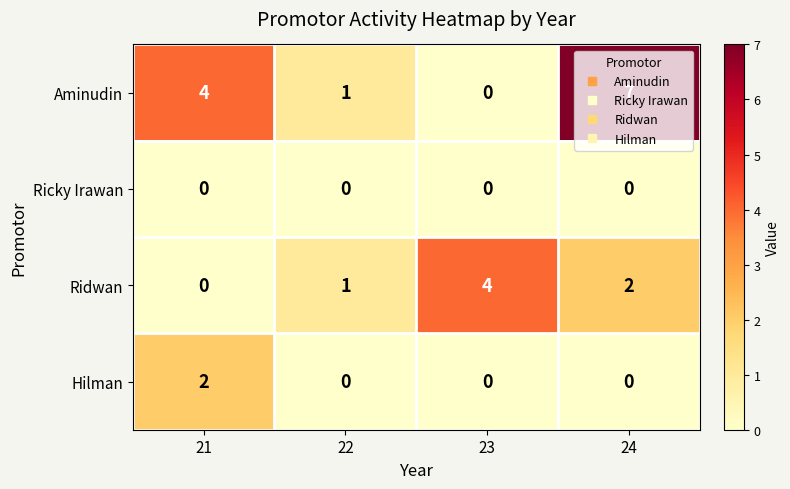

Count the Hilman values in the range 0 to 2.

4